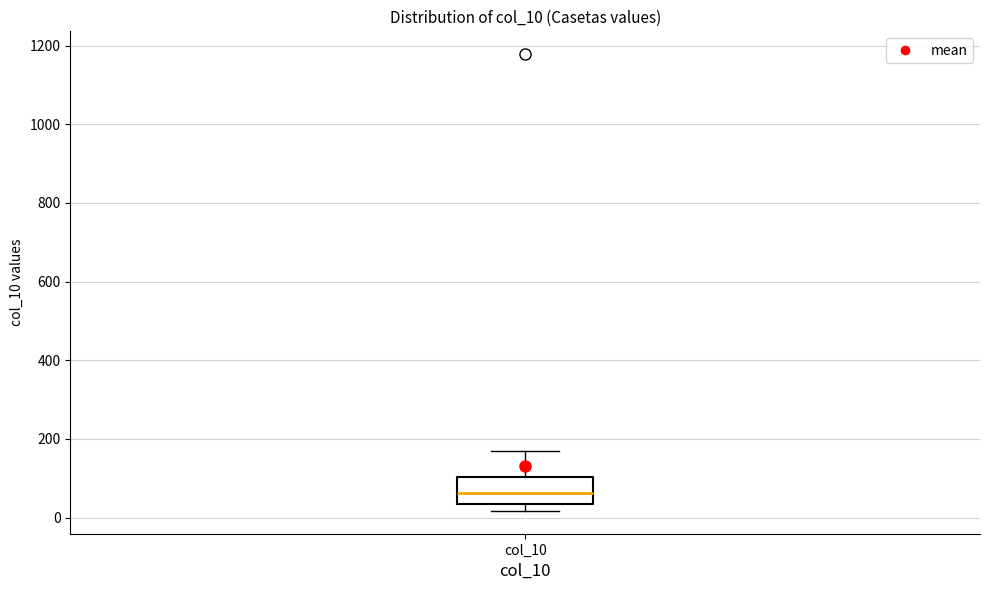

Transcribe this box plot: give where the median line is, the range the box spans, and where the two whiskers end, as read against the y-axis. The values are not printed on the chart, so give them approximately, as read against the axis.

median 60, box 40 to 100, whiskers 20 to 180